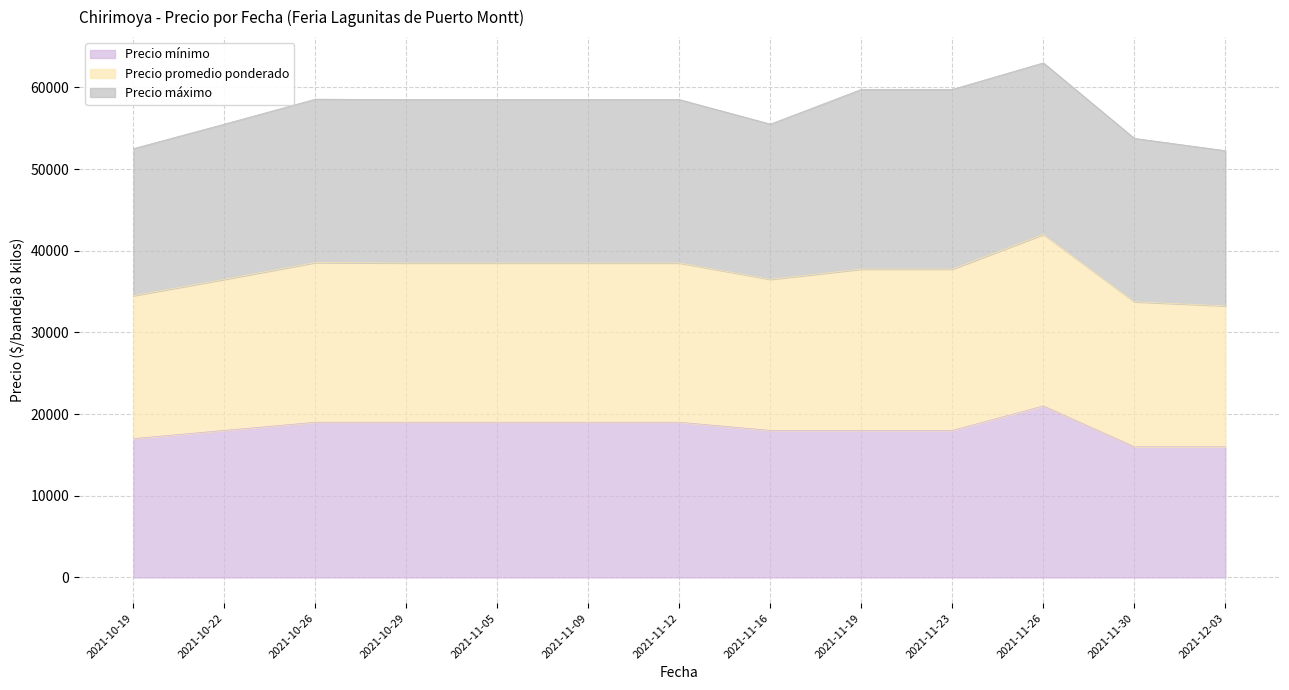

Which has a higher value, 2021-10-22 or 2021-10-26?

2021-10-26